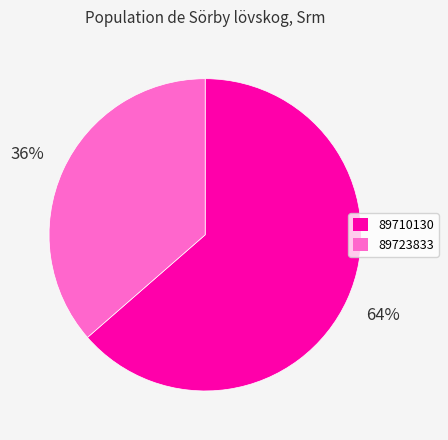

To the nearest percent, what is the average slice percentage?

50%